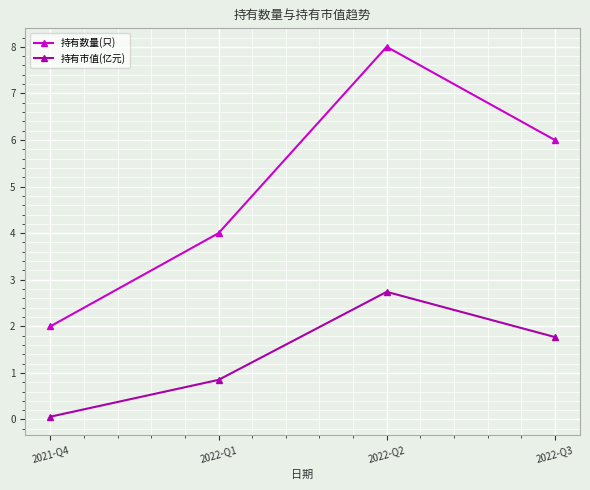

At which label does 持有市值(亿元) first exceed 1?

2022-Q2